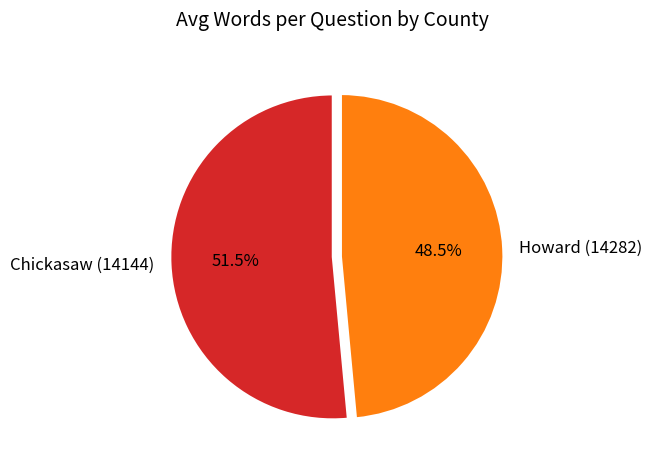

What is the majority slice?

Chickasaw (14144)